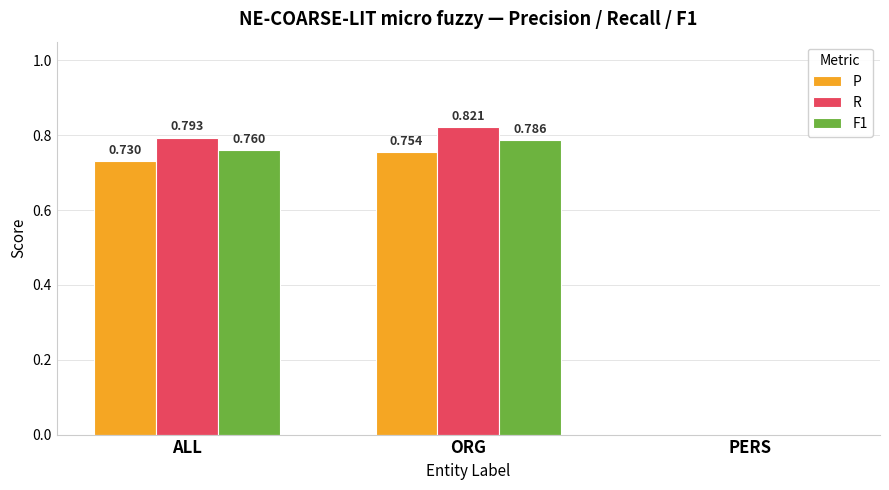

Are the bars horizontal?

No